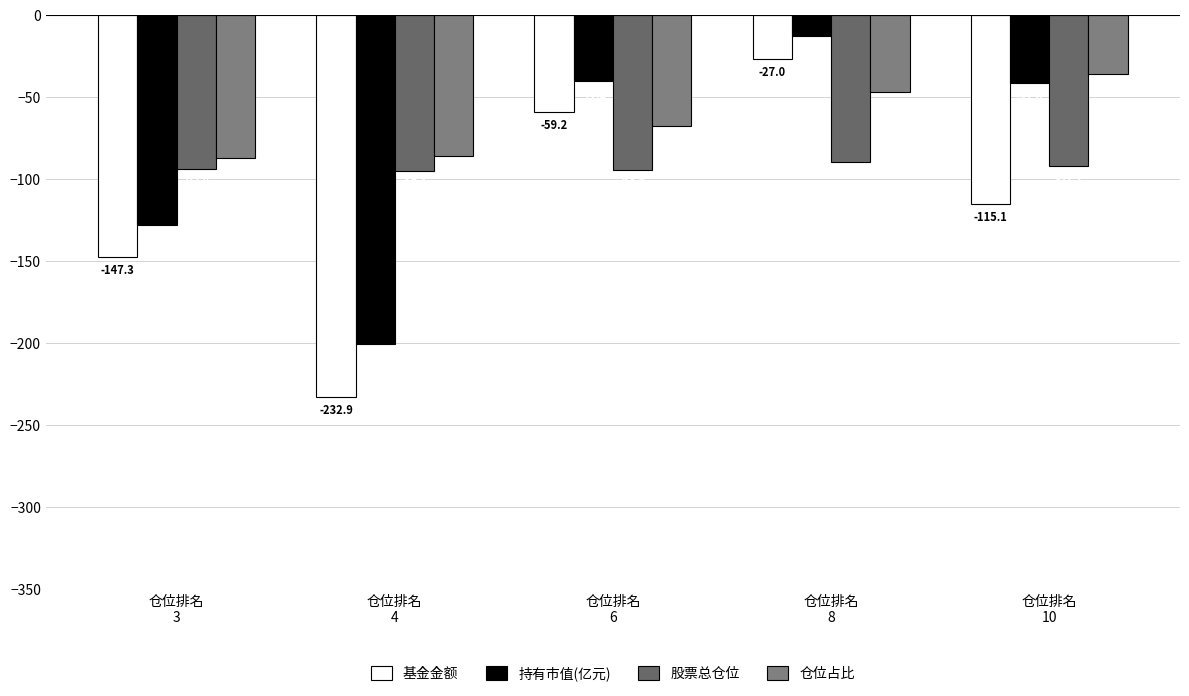

What is the minimum value for 仓位占比?

-87.0